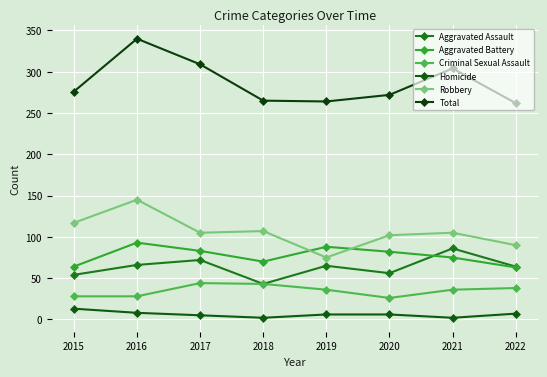

How many data points does each series have?

8